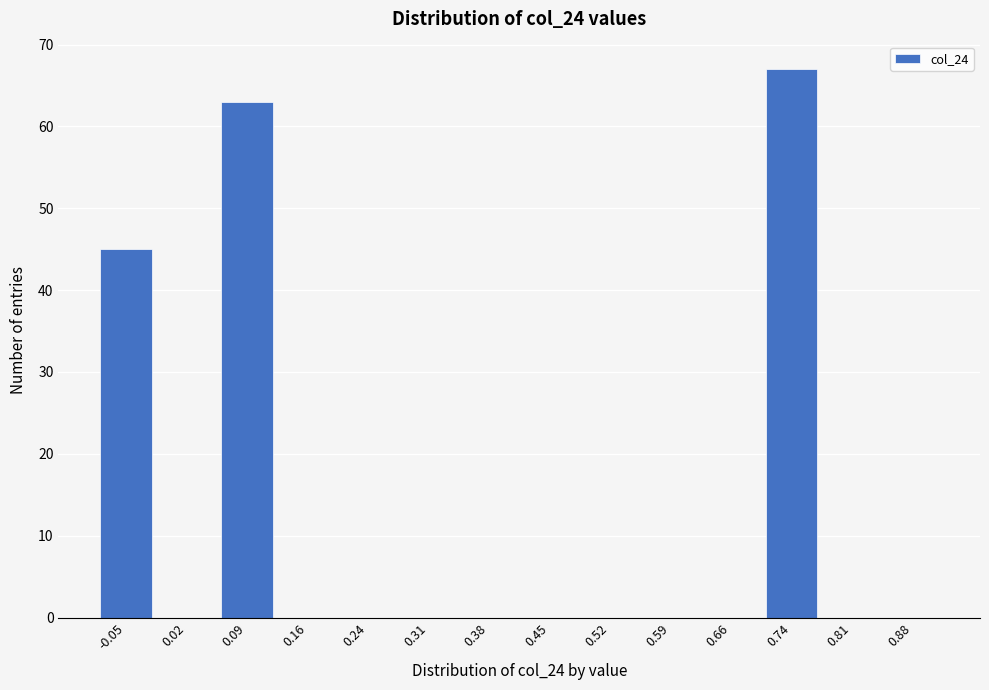

Reading left to right, extract all data points from this chart.

-0.05=45	0.02=0	0.09=63	0.16=0	0.24=0	0.31=0	0.38=0	0.45=0	0.52=0	0.59=0	0.66=0	0.74=67	0.81=0	0.88=0